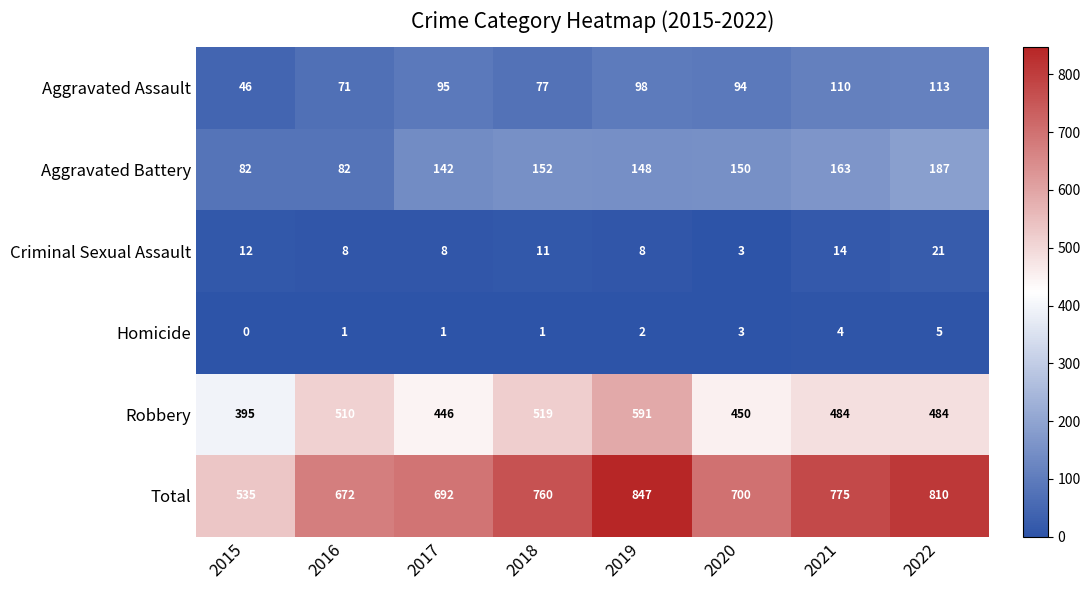

Between 2017 and 2019, which series saw the biggest shift?

Total